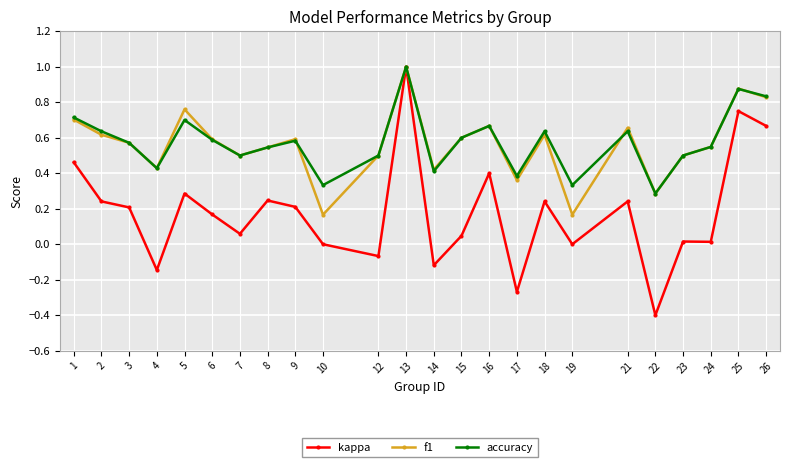

What is the maximum value shown in the chart?

1.0